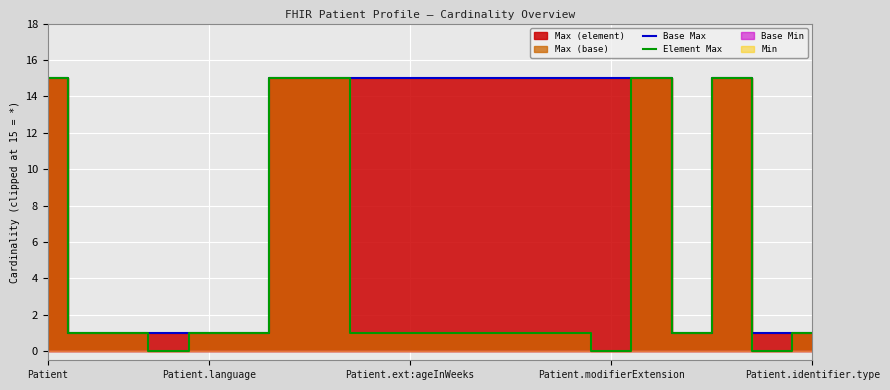

Which series has the widest spread of values?

Element Max